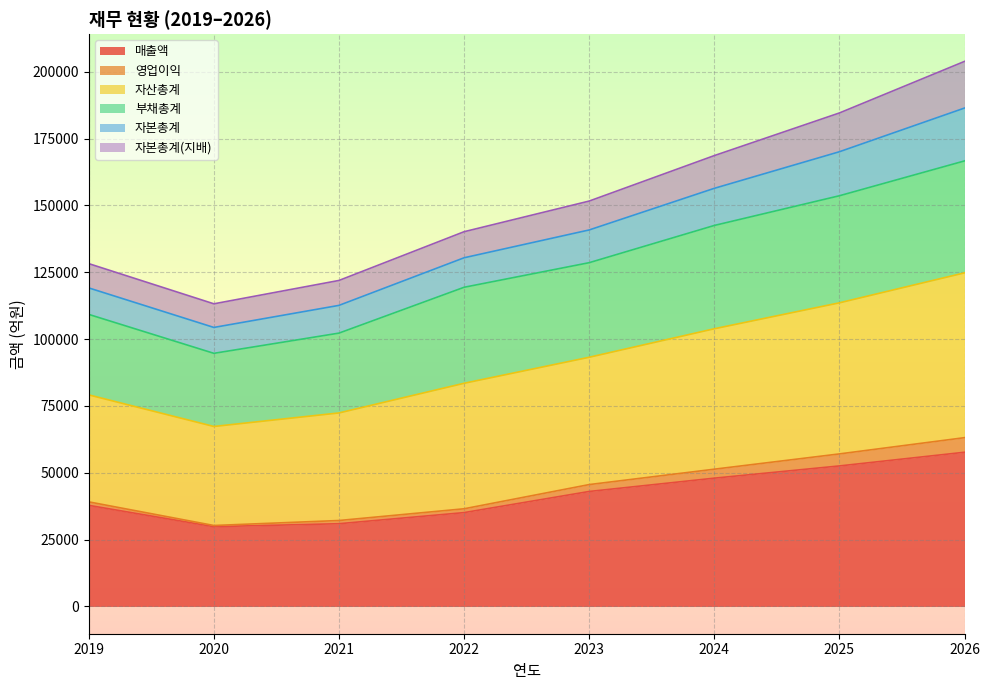

How many lines are shown in the chart?

6